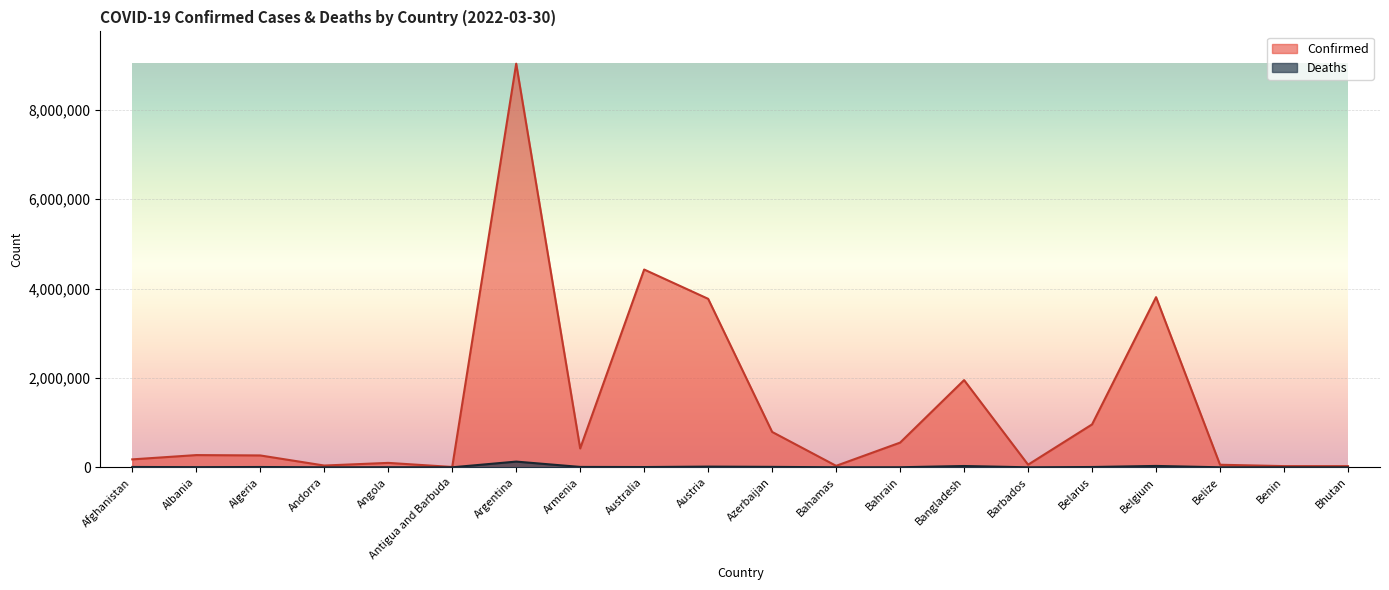

Reading right to left, transcribe all the data shown in this chart.

Confirmed: 25876	26952	57253	3807447	960245	58862	1951432	552890	33258	791814	3770412	4425947	422484	9032162	7491	99138	39713	265651	273529	177658
Deaths: 10	163	654	30747	6799	331	29120	1470	788	9687	15764	5951	8611	127970	135	1900	153	6874	3492	7665